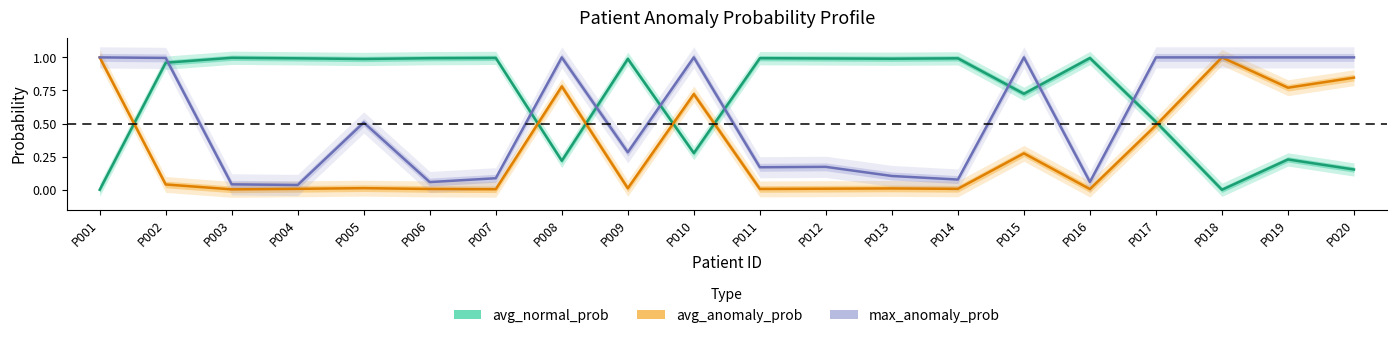

Reading left to right, what are all the values shown in this chart?

avg_normal_prob: P001=0.0	P002=1.0	P003=1.0	P004=1.0	P005=1.0	P006=1.0	P007=1.0	P008=0.2	P009=1.0	P010=0.3	P011=1.0	P012=1.0	P013=1.0	P014=1.0	P015=0.7	P016=1.0	P017=0.5	P018=0.0	P019=0.2	P020=0.2
avg_anomaly_prob: P001=1.0	P002=0.0	P003=0.0	P004=0.0	P005=0.0	P006=0.0	P007=0.0	P008=0.8	P009=0.0	P010=0.7	P011=0.0	P012=0.0	P013=0.0	P014=0.0	P015=0.3	P016=0.0	P017=0.5	P018=1.0	P019=0.8	P020=0.8
max_anomaly_prob: P001=1.0	P002=1.0	P003=0.0	P004=0.0	P005=0.5	P006=0.1	P007=0.1	P008=1.0	P009=0.3	P010=1.0	P011=0.2	P012=0.2	P013=0.1	P014=0.1	P015=1.0	P016=0.1	P017=1.0	P018=1.0	P019=1.0	P020=1.0